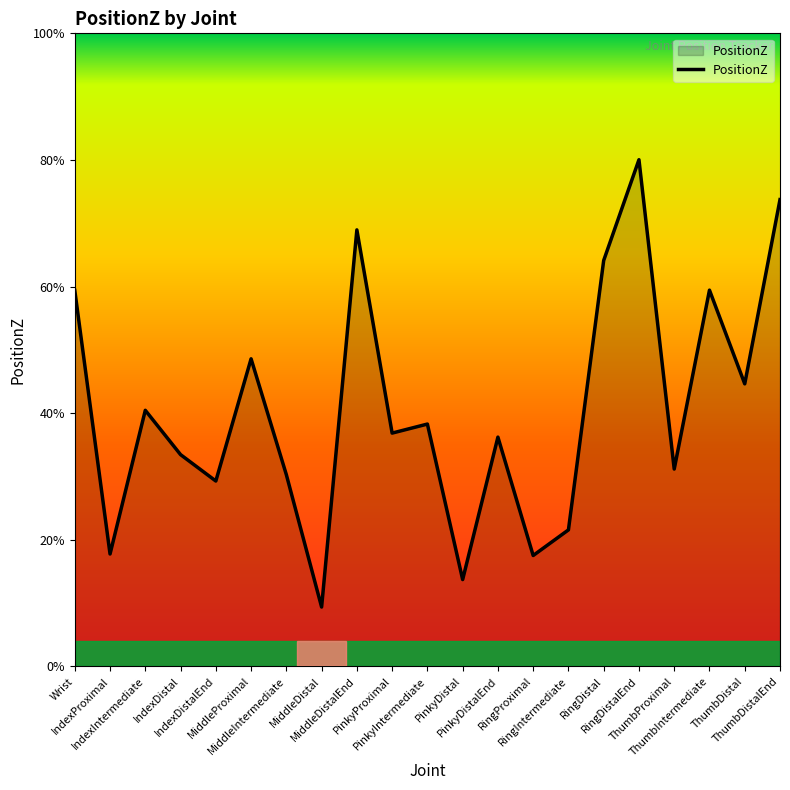

List the labels in order of value, largest first.

RingDistalEnd, ThumbDistalEnd, MiddleDistalEnd, RingDistal, ThumbIntermediate, Wrist, MiddleProximal, ThumbDistal, IndexIntermediate, PinkyIntermediate, PinkyProximal, PinkyDistalEnd, IndexDistal, ThumbProximal, MiddleIntermediate, IndexDistalEnd, RingIntermediate, IndexProximal, RingProximal, PinkyDistal, MiddleDistal